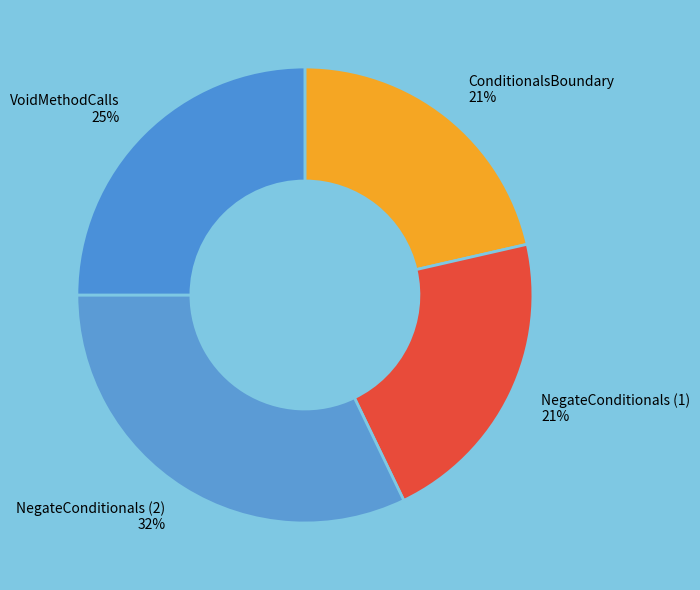

Which category has the biggest portion of the pie?

NegateConditionals (2) 32%